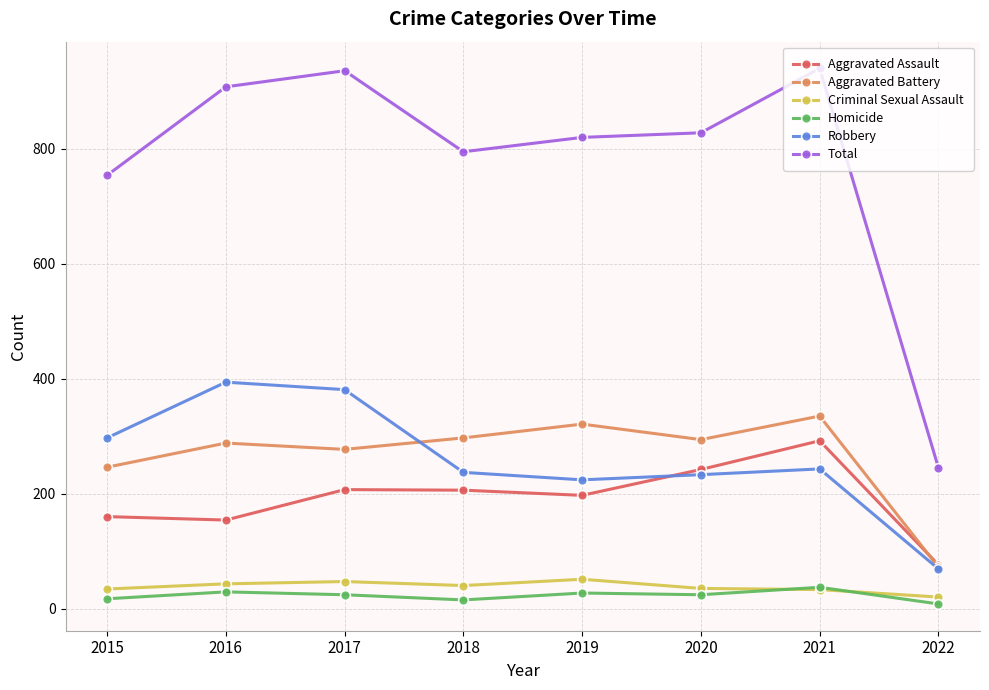

What is the maximum value for Robbery?

394